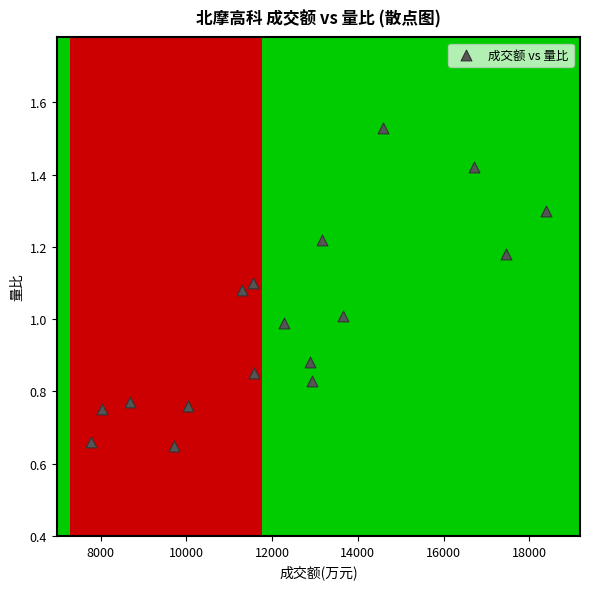

What is the range of X values (max minus min)?

10605.0